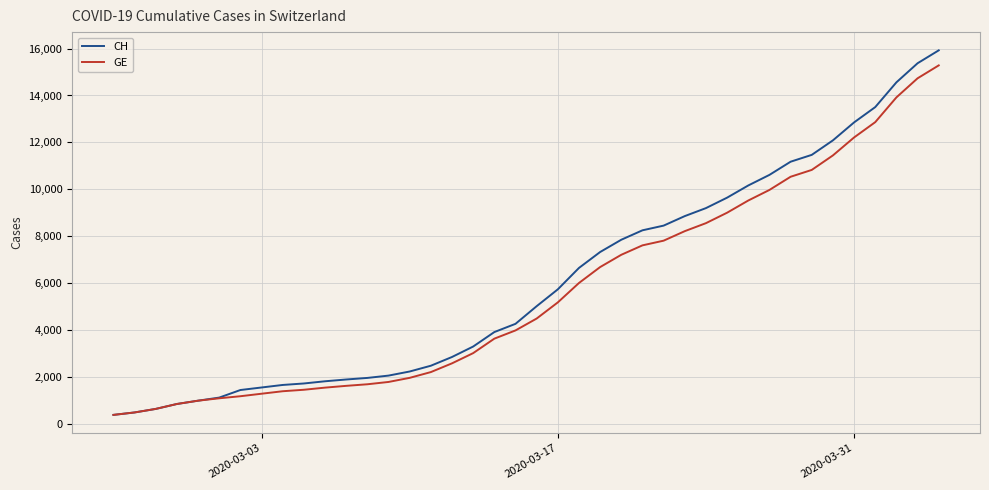

What is the maximum value shown in the chart?

15926